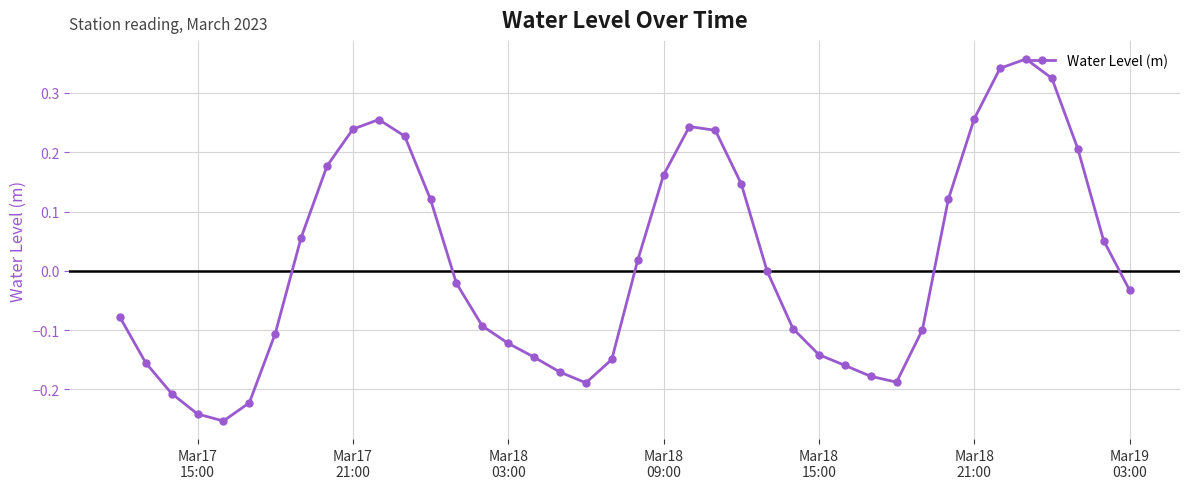

What is the difference between the maximum and second lowest values?

0.6